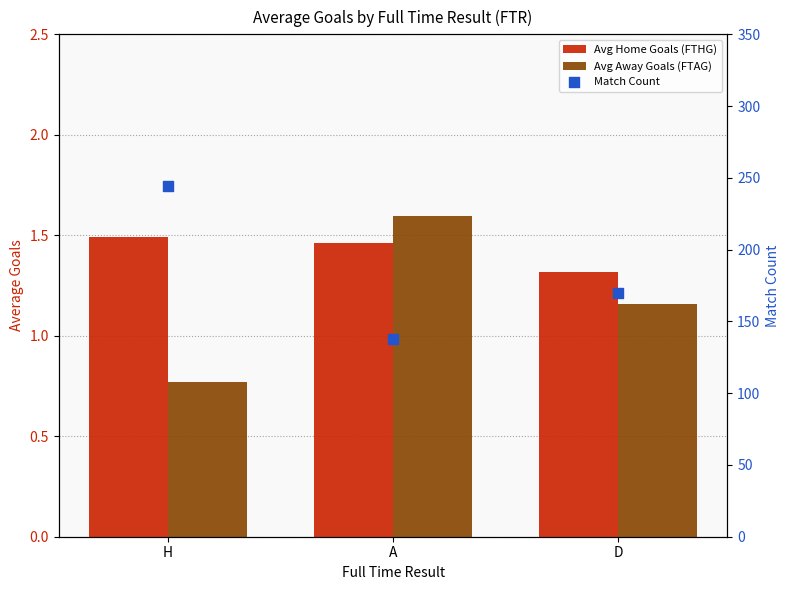

What is the total value across all series at H?

246.3